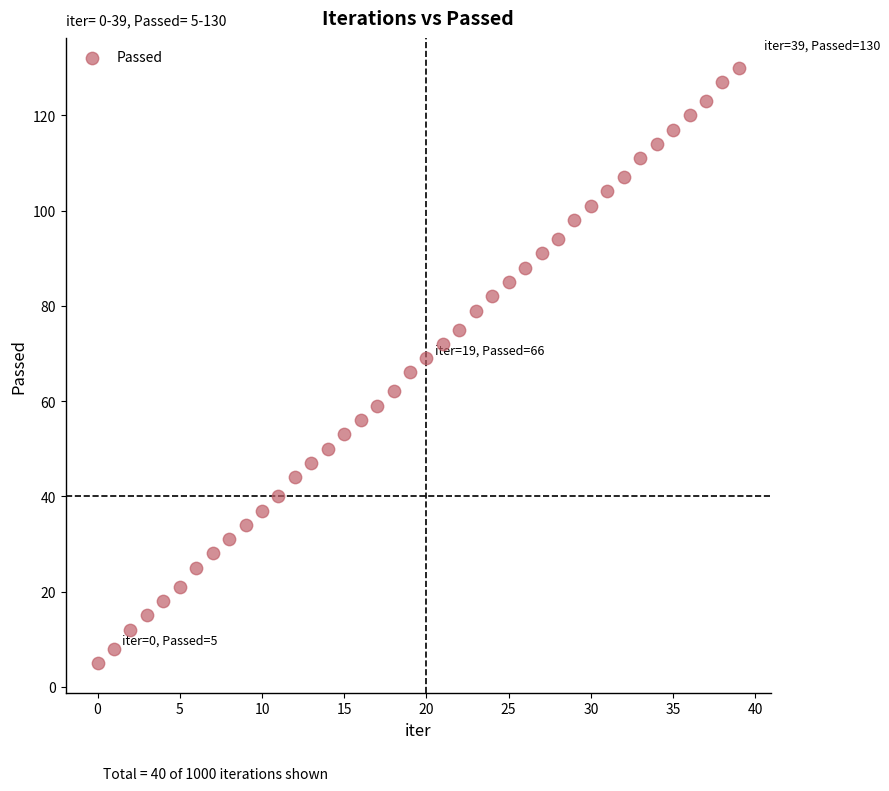

What is the range of Y values (max minus min)?

125